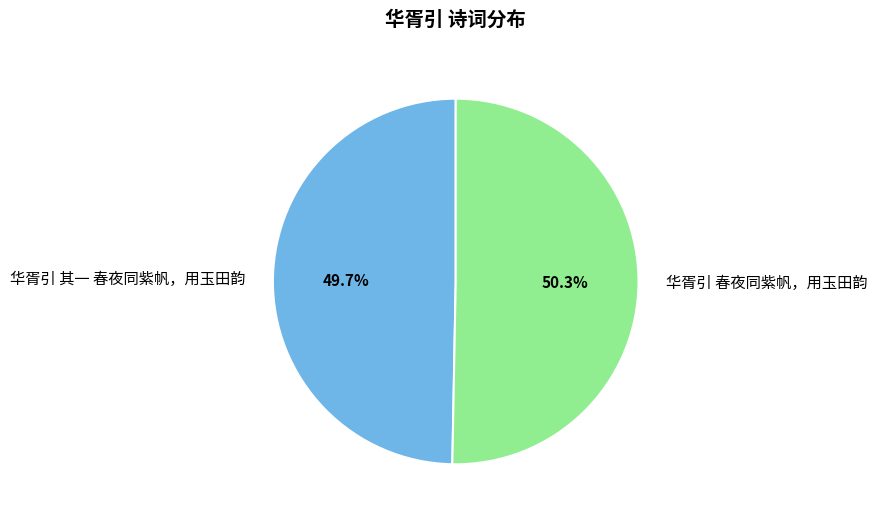

What percentage do 华胥引 春夜同紫帆，用玉田韵 and 华胥引 其一 春夜同紫帆，用玉田韵 together represent?

100.0%